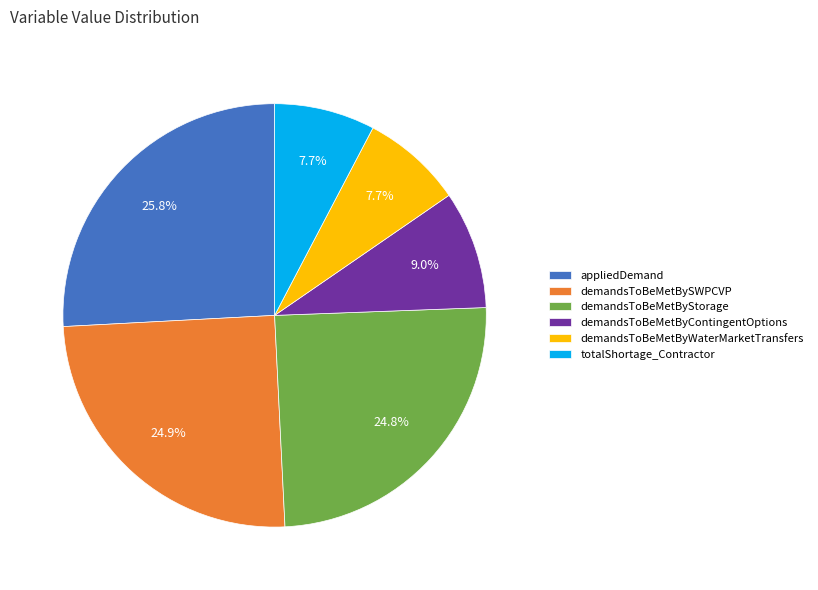

What percentage do totalShortage_Contractor and appliedDemand together represent?

33.5%